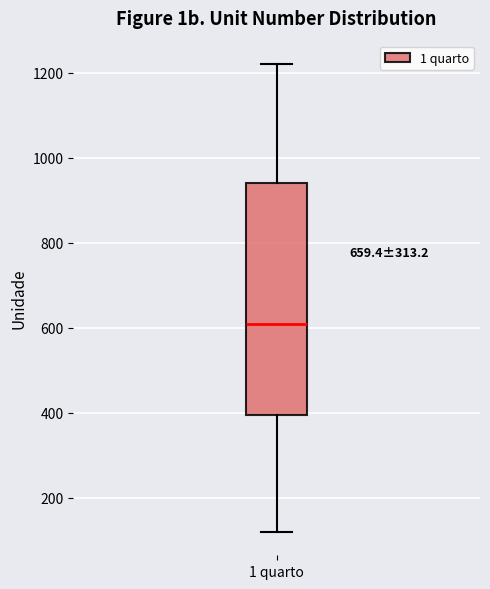

Transcribe this box plot: give where the median line is, the range the box spans, and where the two whiskers end, as read against the y-axis. The values are not printed on the chart, so give them approximately, as read against the axis.

median 600, box 400 to 940, whiskers 120 to 1220